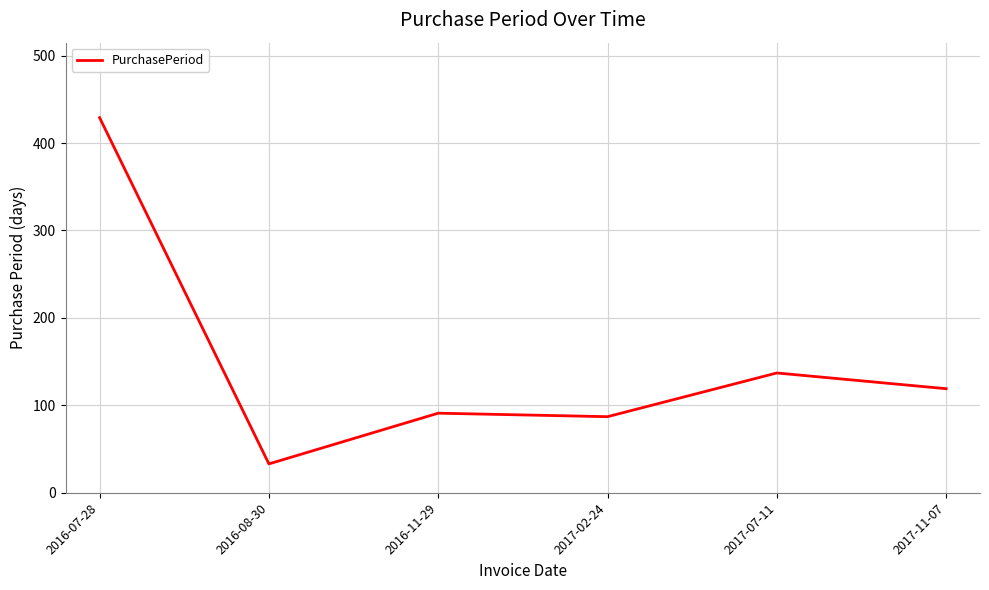

Reading left to right, transcribe all the data shown in this chart.

2016-07-28=429	2016-08-30=33	2016-11-29=91	2017-02-24=87	2017-07-11=137	2017-11-07=119